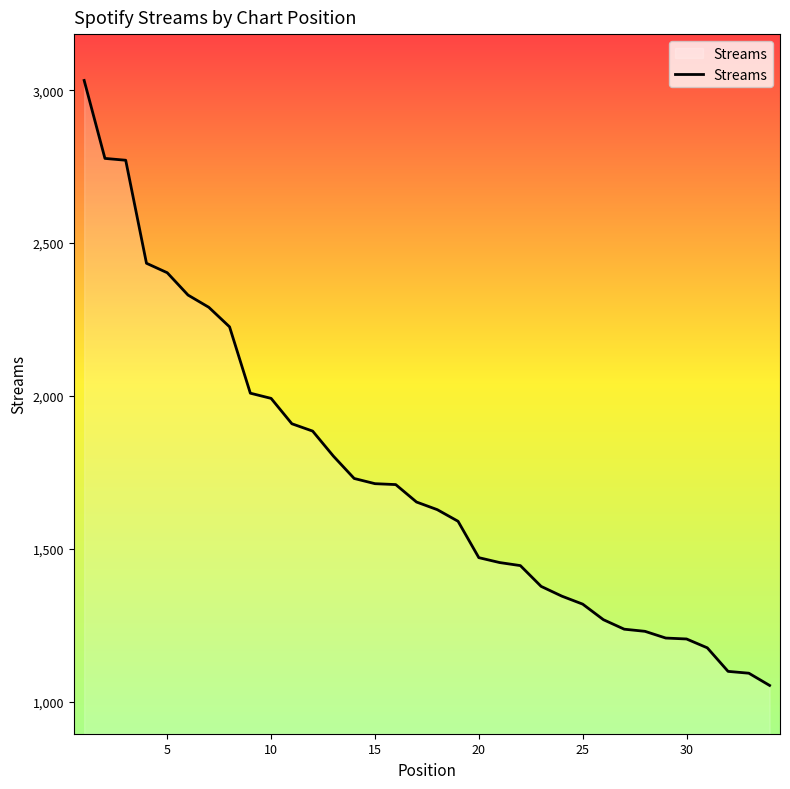

What is the minimum value shown in the chart?

1053